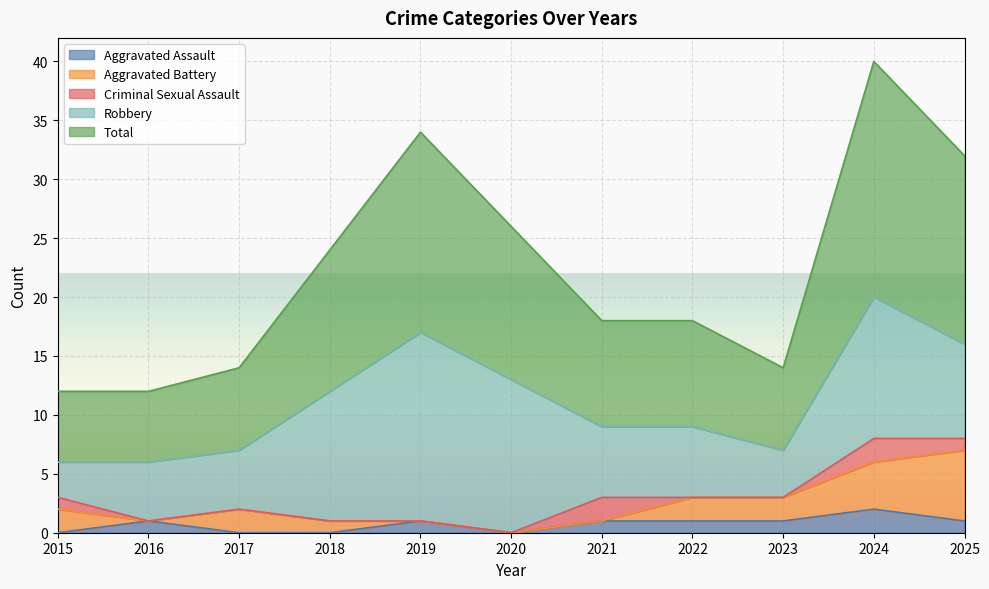

Reading left to right, extract all data points from this chart.

Aggravated Assault: 2015=0	2016=1	2017=0	2018=0	2019=1	2020=0	2021=1	2022=1	2023=1	2024=2	2025=1
Aggravated Battery: 2015=2	2016=0	2017=2	2018=1	2019=0	2020=0	2021=0	2022=2	2023=2	2024=4	2025=6
Criminal Sexual Assault: 2015=1	2016=0	2017=0	2018=0	2019=0	2020=0	2021=2	2022=0	2023=0	2024=2	2025=1
Robbery: 2015=3	2016=5	2017=5	2018=11	2019=16	2020=13	2021=6	2022=6	2023=4	2024=12	2025=8
Total: 2015=6	2016=6	2017=7	2018=12	2019=17	2020=13	2021=9	2022=9	2023=7	2024=20	2025=16